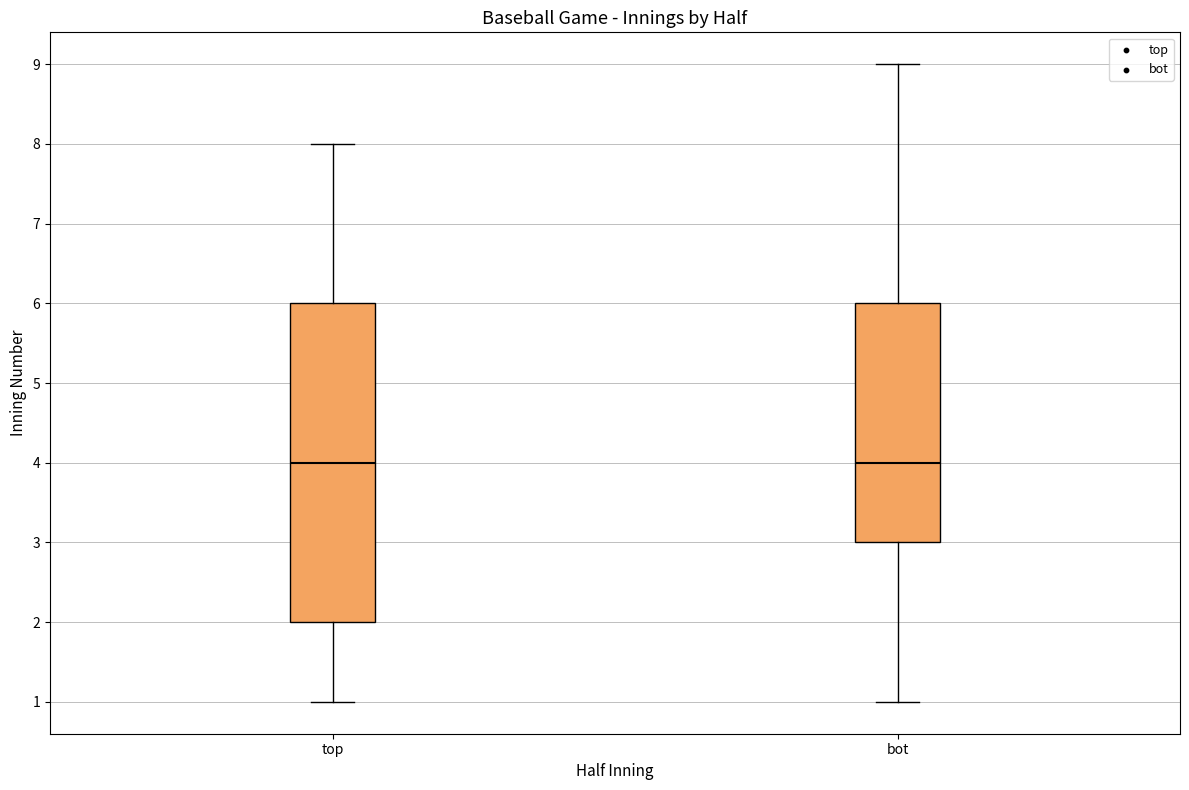

Reading left to right, transcribe this box plot: for each box, give where its median line is, the range the box spans, and where its two whiskers end, as read against the y-axis. The values are not printed on the chart, so give them approximately, as read against the axis.

top: median 4, box 2 to 6, whiskers 1 to 8
bot: median 4, box 3 to 6, whiskers 1 to 9